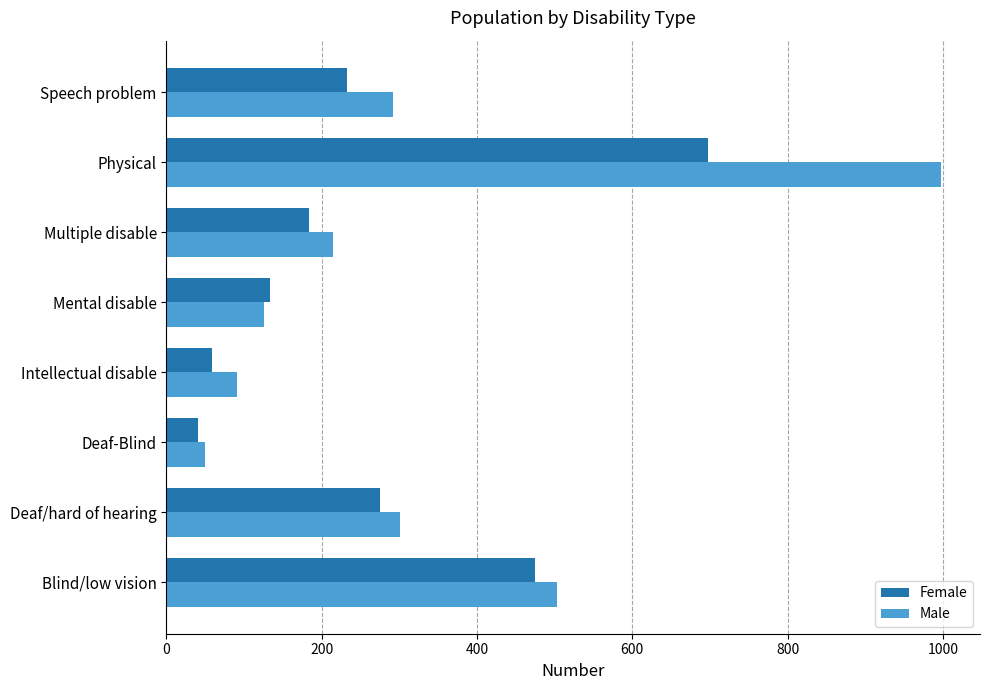

What are all the series names shown in the legend?

Female, Male